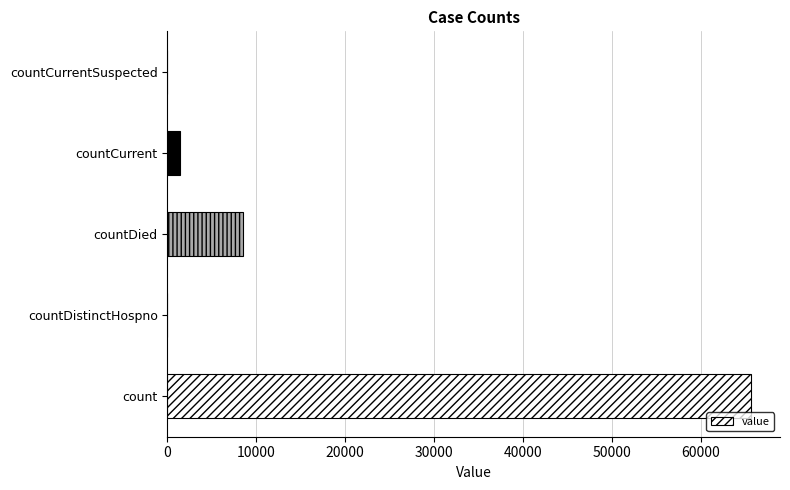

How many categories are shown in the chart?

5